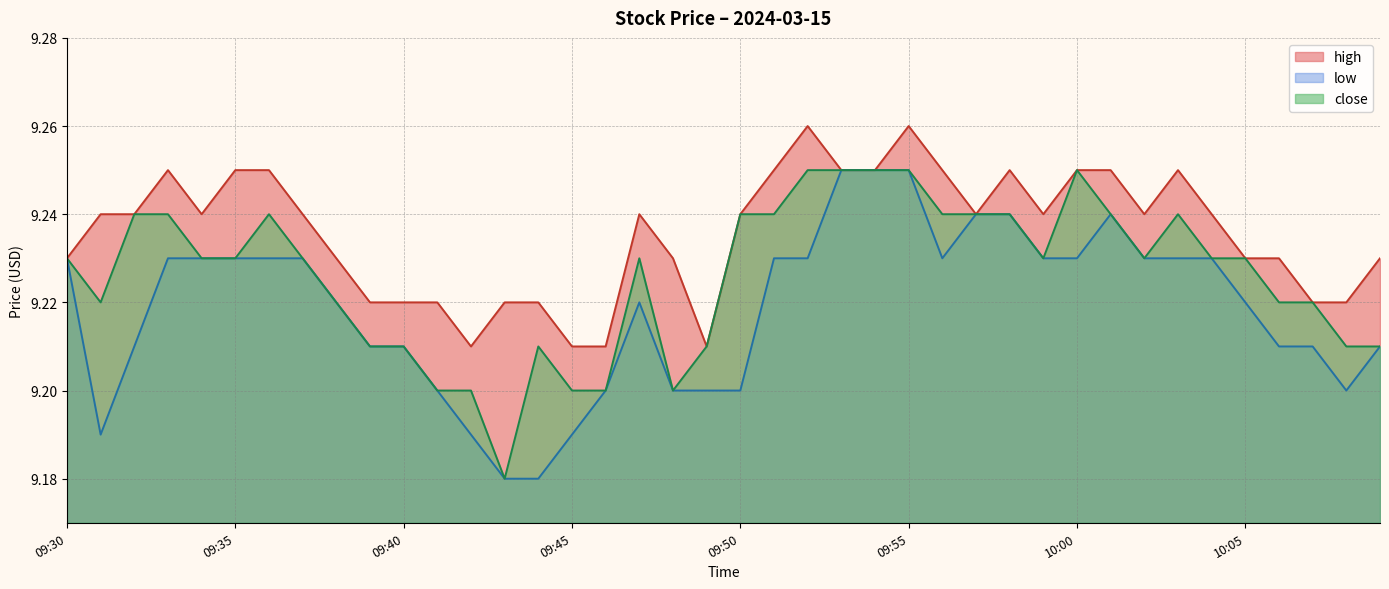

True or false: low and close cross at least once.

False